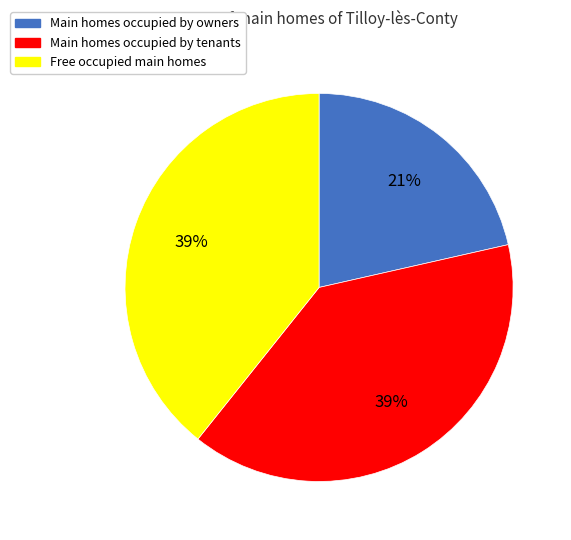

How many segments does this pie chart have?

3